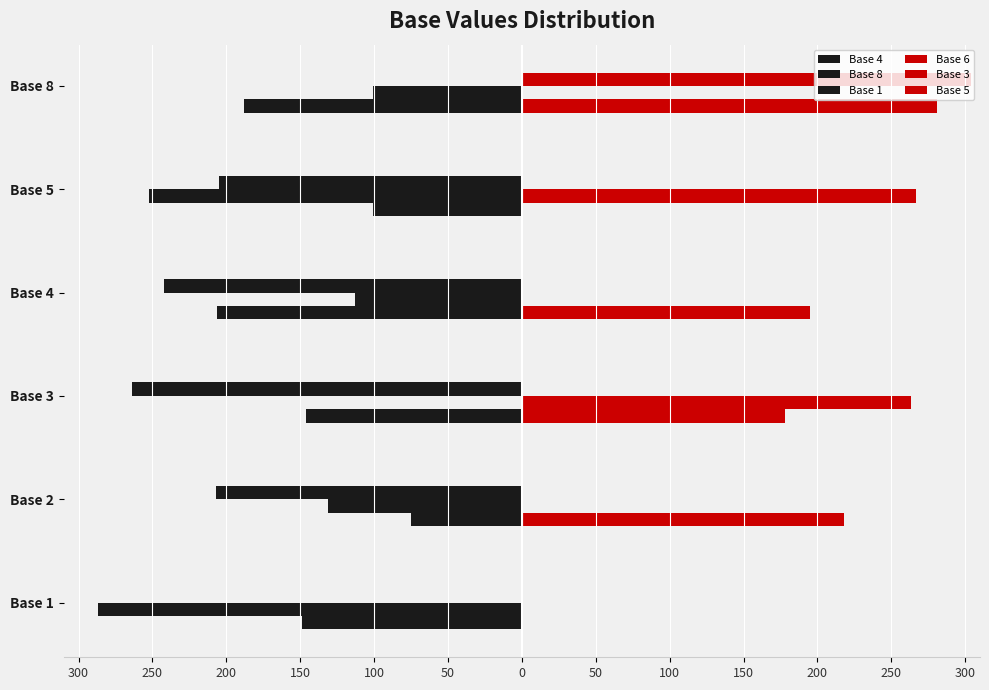

List the series in order of their peak value, highest first.

Base 5, Base 6, Base 3, Base 8, Base 1, Base 4